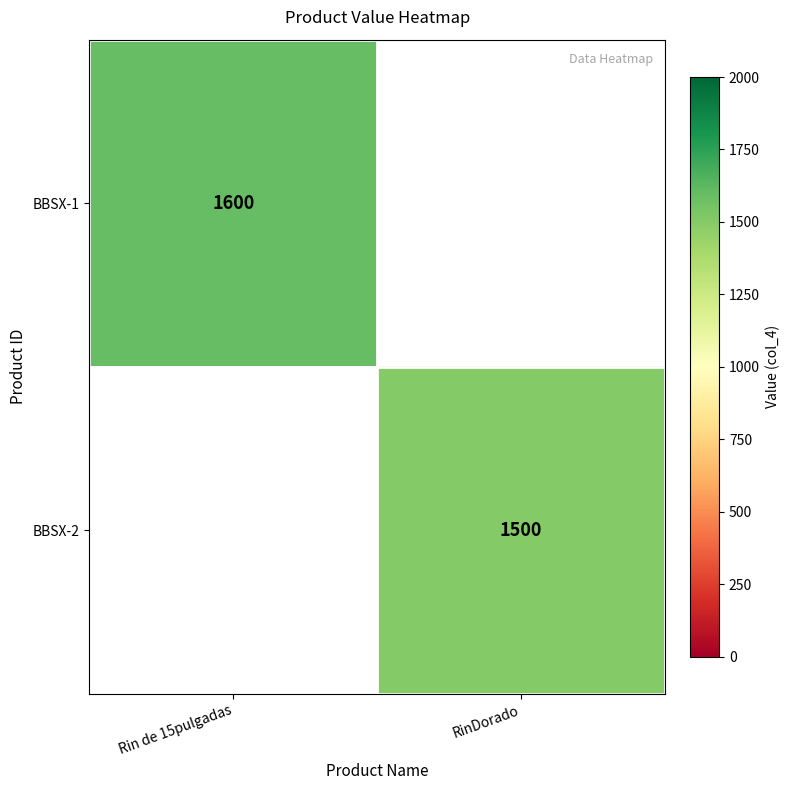

What is the maximum value shown in the chart?

1600.0